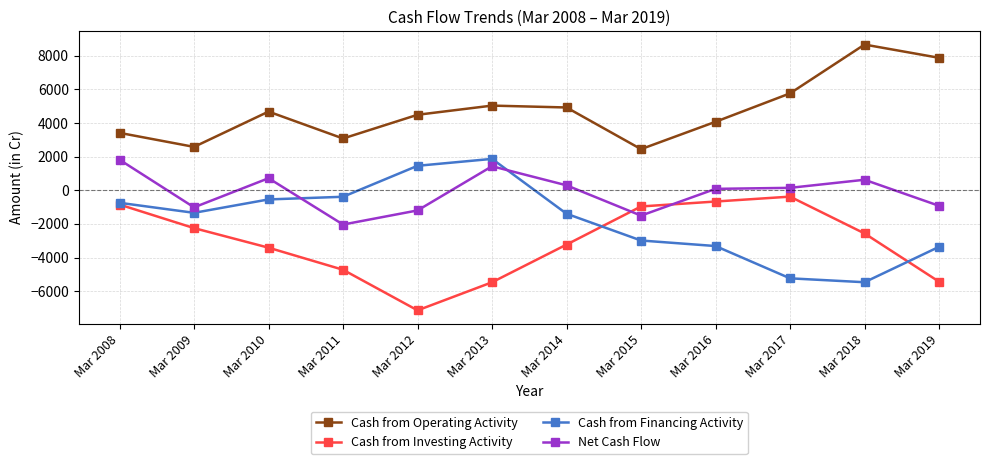

Does the chart have visible grid lines?

Yes